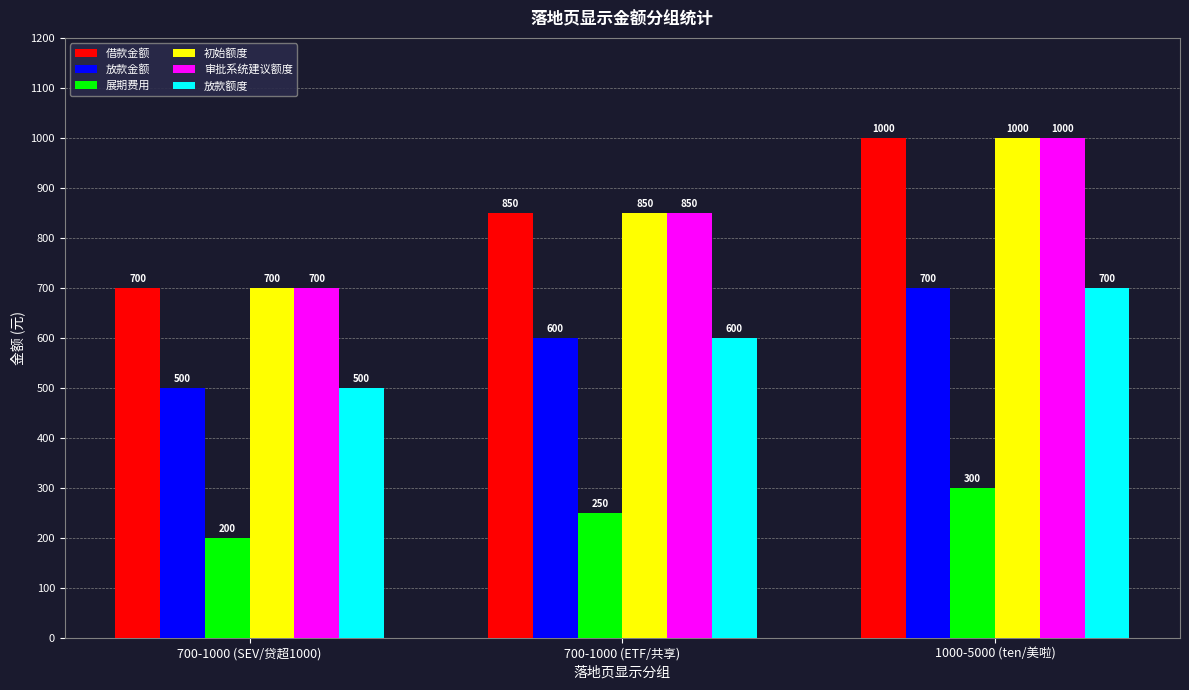

What are all the series names shown in the legend?

借款金额, 放款金额, 展期费用, 初始额度, 审批系统建议额度, 放款额度